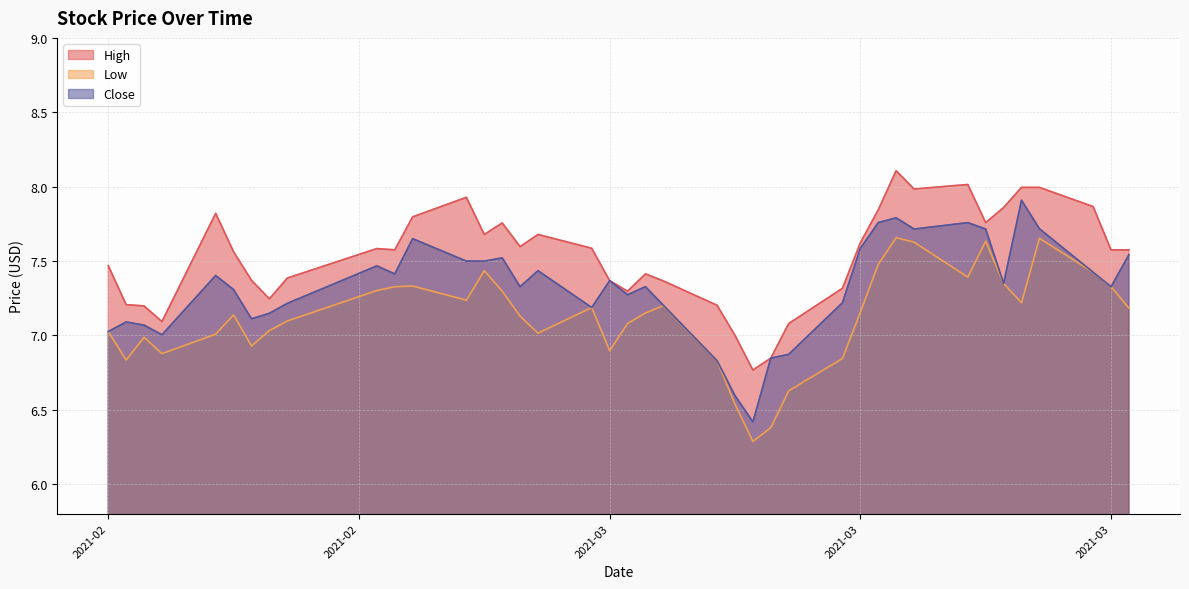

At which label does High first exceed 7?

2021-02